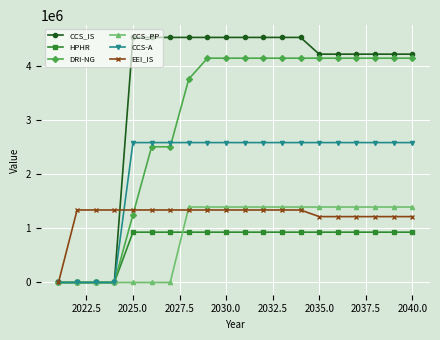

What is the value of the EEI_IS point at the 8th from the left?

1341329.6